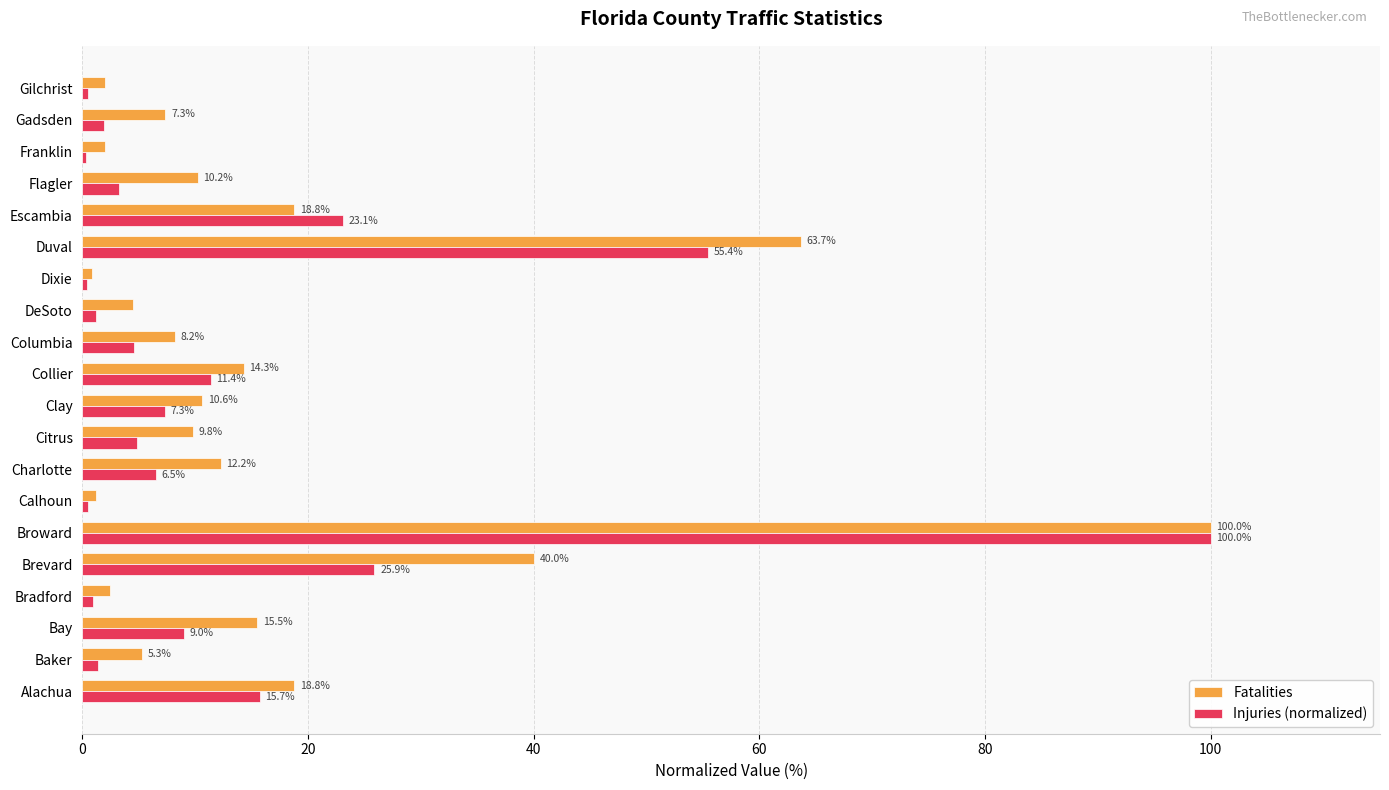

What are all the series names shown in the legend?

Fatalities, Injuries (normalized)